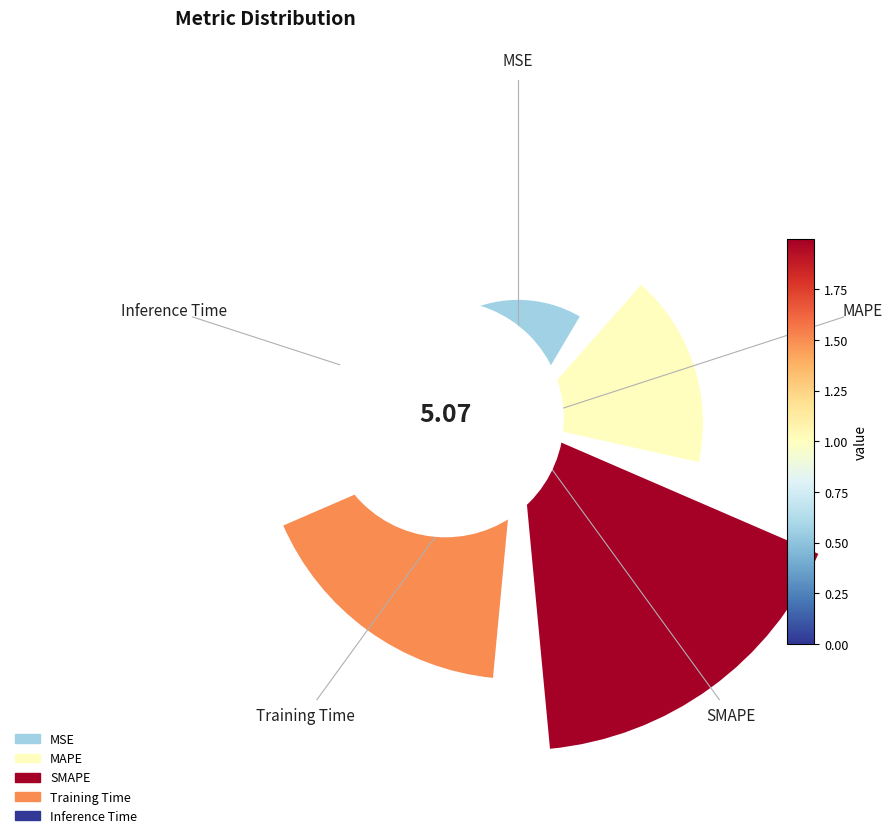

Is there a majority slice in this chart?

No